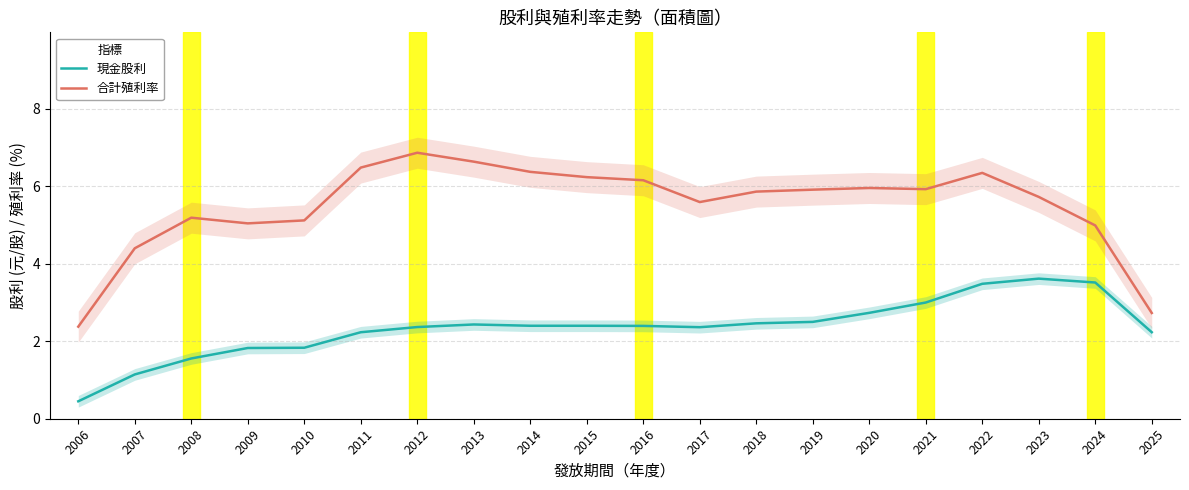

What are all the series names shown in the legend?

現金股利, 合計殖利率